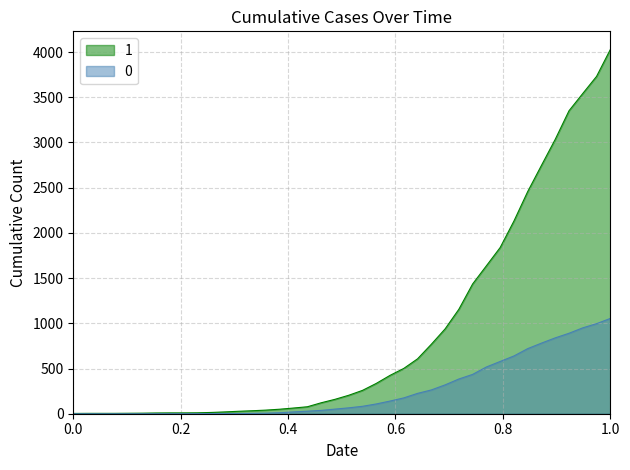

Which series has the largest range (max minus min)?

1